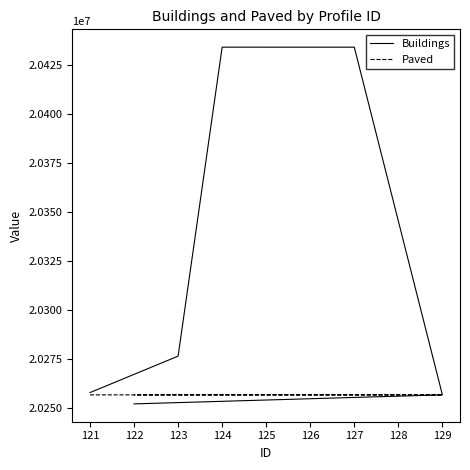

Reading left to right, list all the values displayed in this chart.

Buildings: 20258089	20276682	20434304	20434306	20434307	20434307	20256924	20252320
Paved: 20256923	20256921	20256922	20256921	20256921	20256923	20256921	20256921